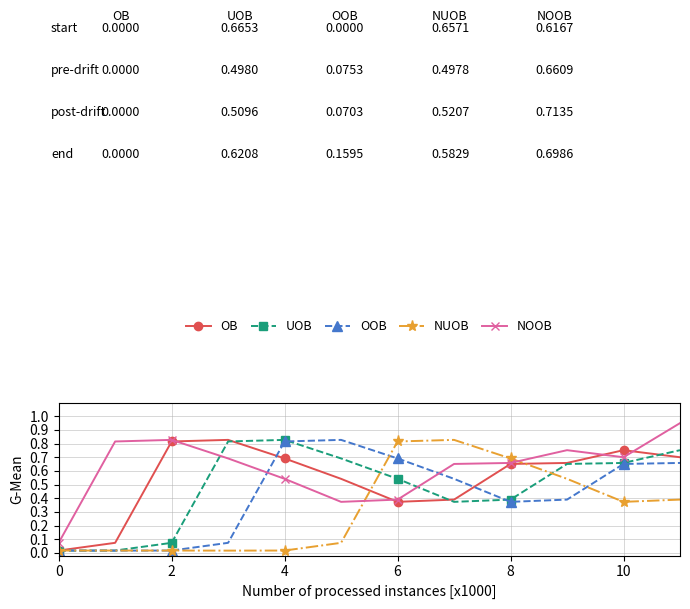

At how many categories does at least one series exceed 0?

12